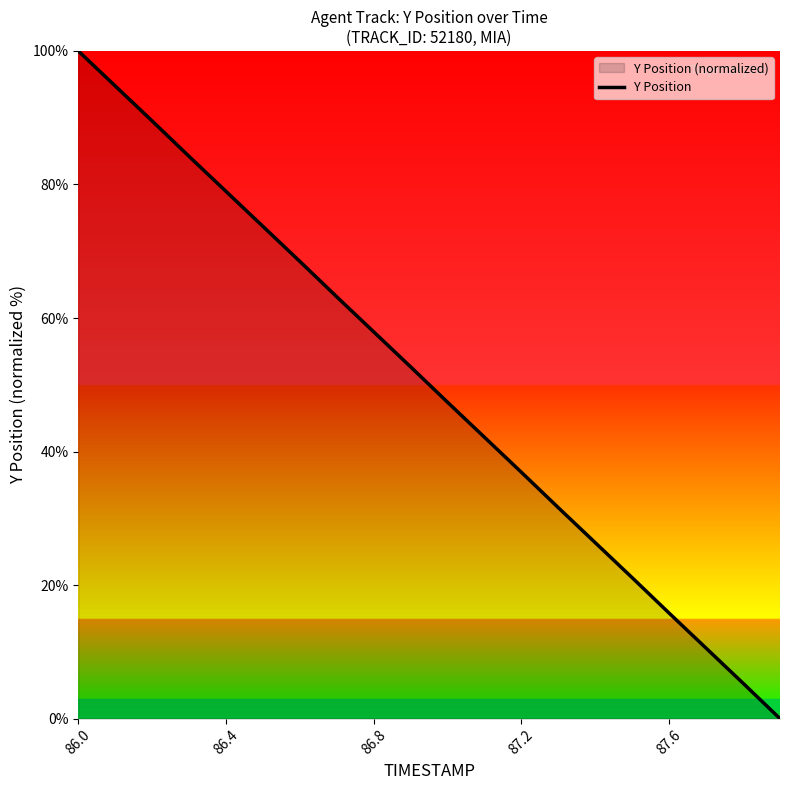

The value at 87.2 is 14.5. True or false?

False